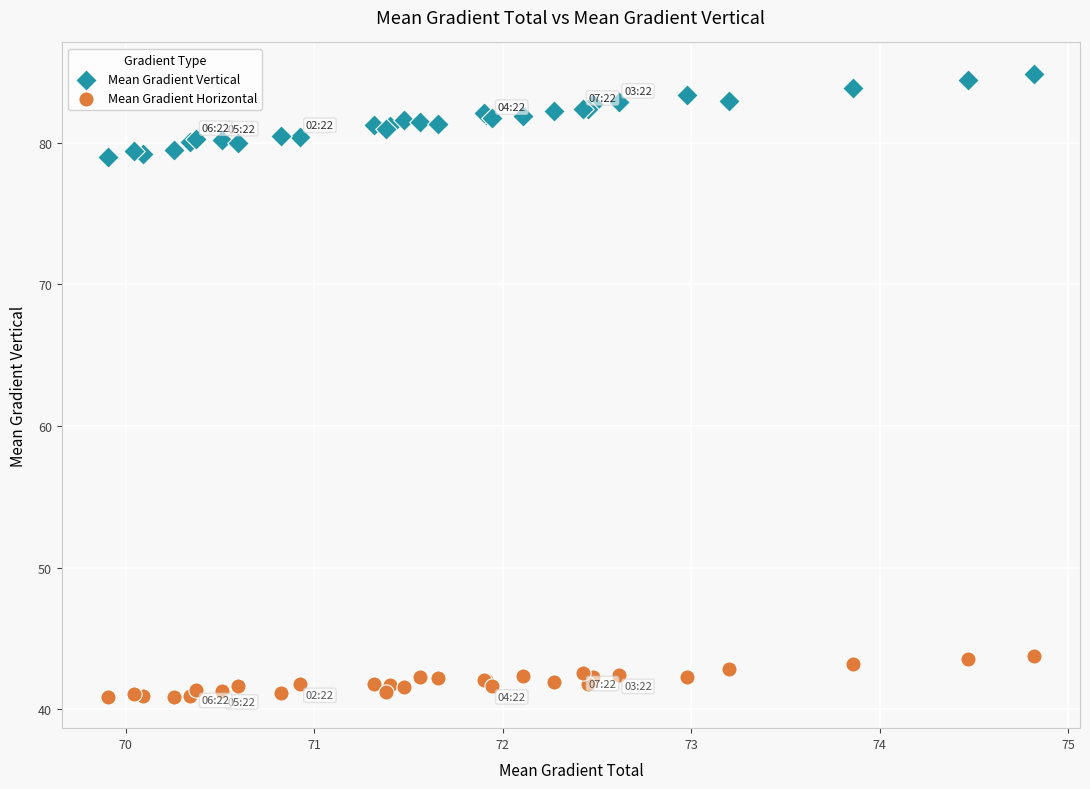

Which series has the largest Y range (max minus min)?

Mean Gradient Vertical